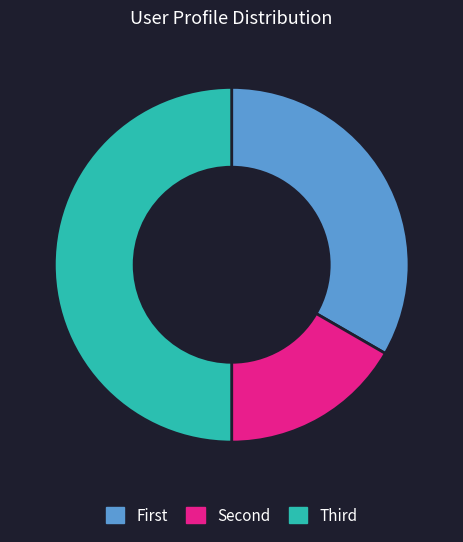

Rank the categories by value from lowest to highest.

Second, First, Third